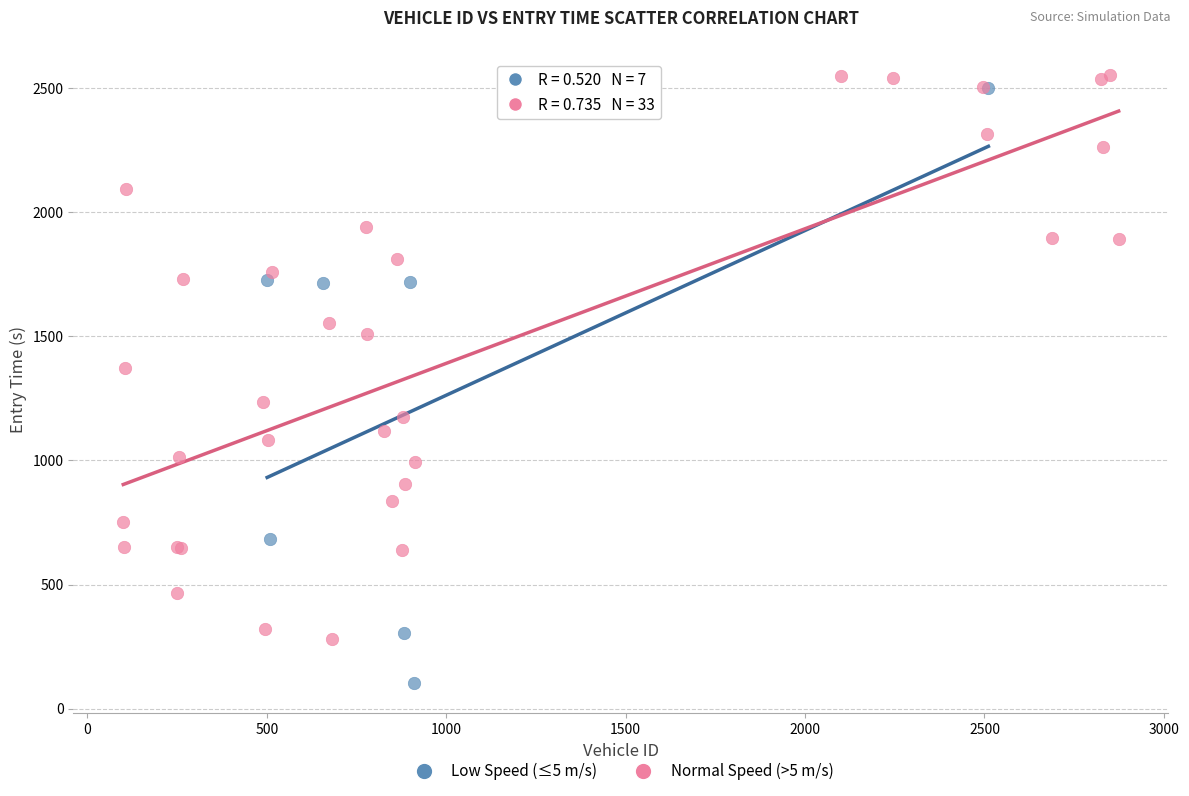

Which series reaches the minimum Y coordinate?

Low Speed (≤5 m/s)